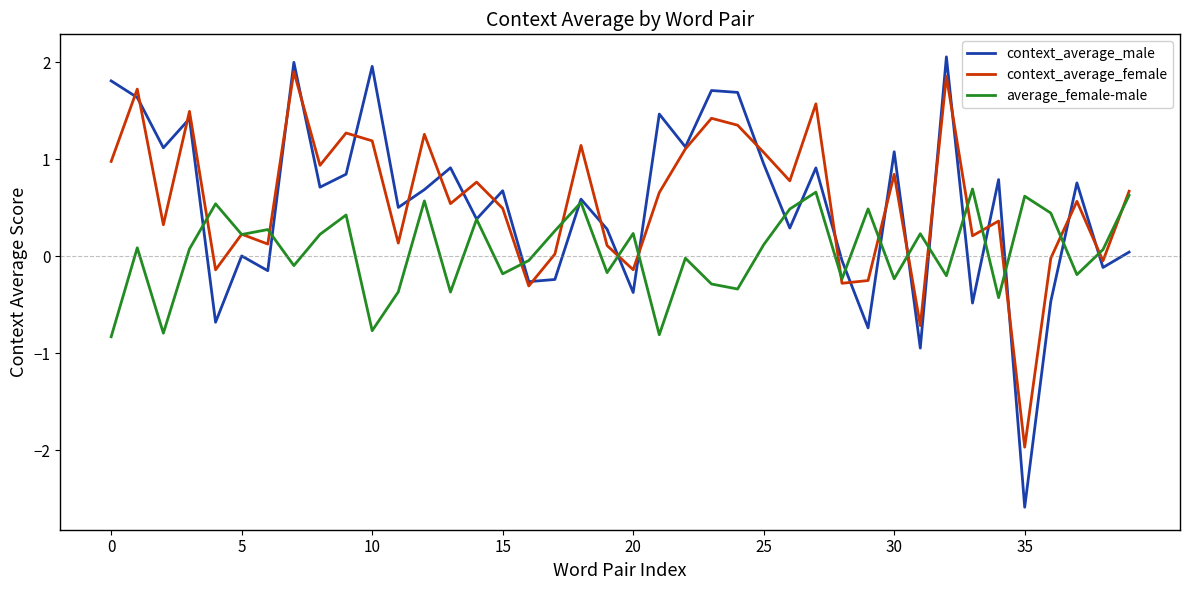

What is the minimum value shown in the chart?

-2.6